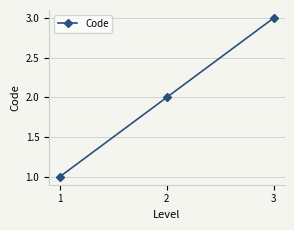

What is the change in value from 2 to 3?

+1